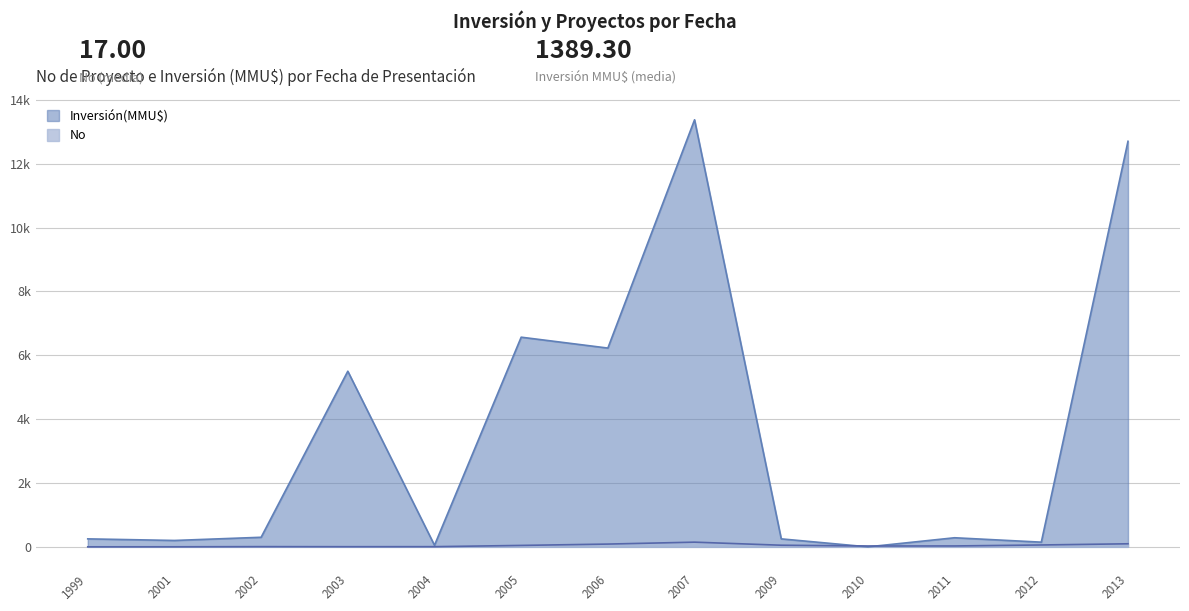

The value of No at 2005 is 10. True or false?

True